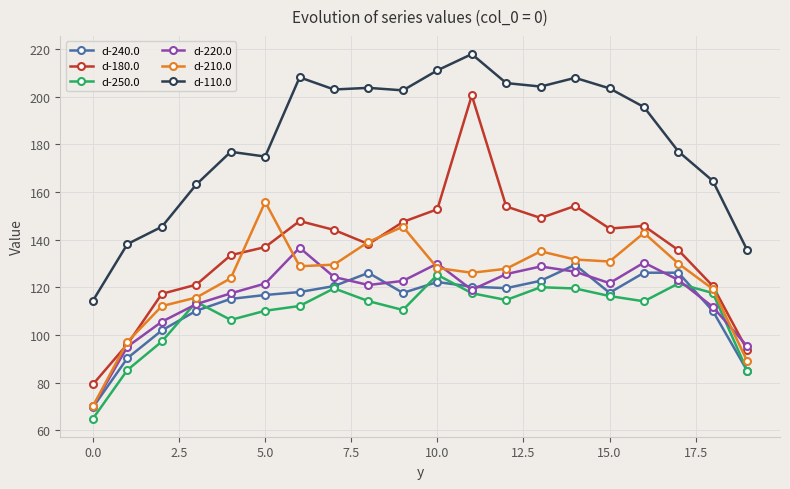

Does the chart display data point markers on the line(s)?

Yes